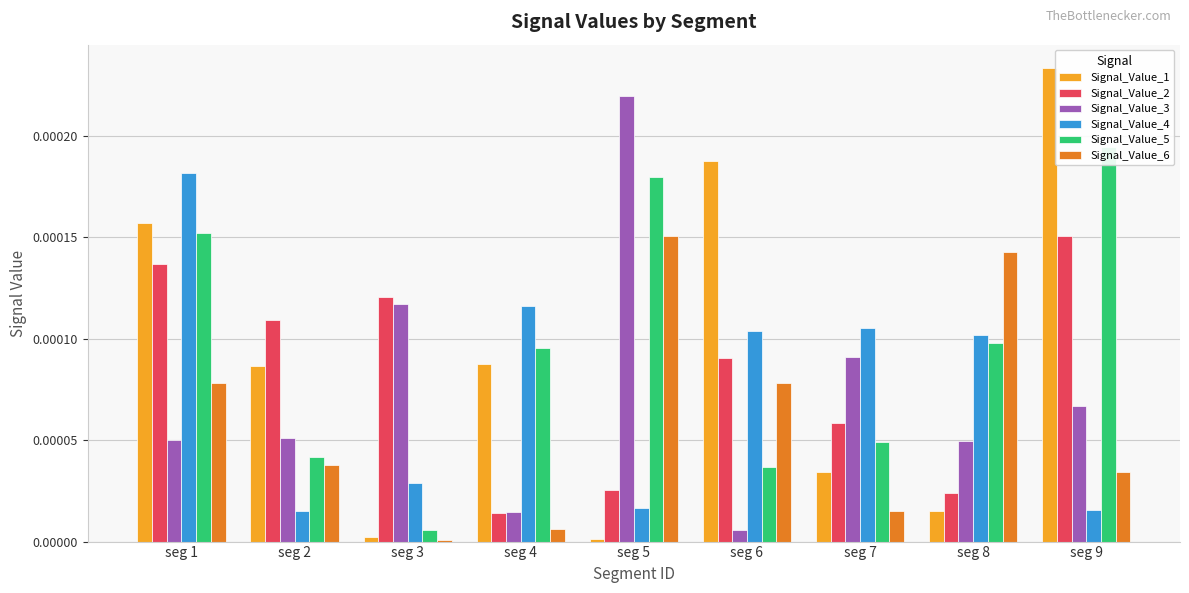

List the series in order of their peak value, lowest first.

Signal_Value_6, Signal_Value_2, Signal_Value_4, Signal_Value_5, Signal_Value_3, Signal_Value_1